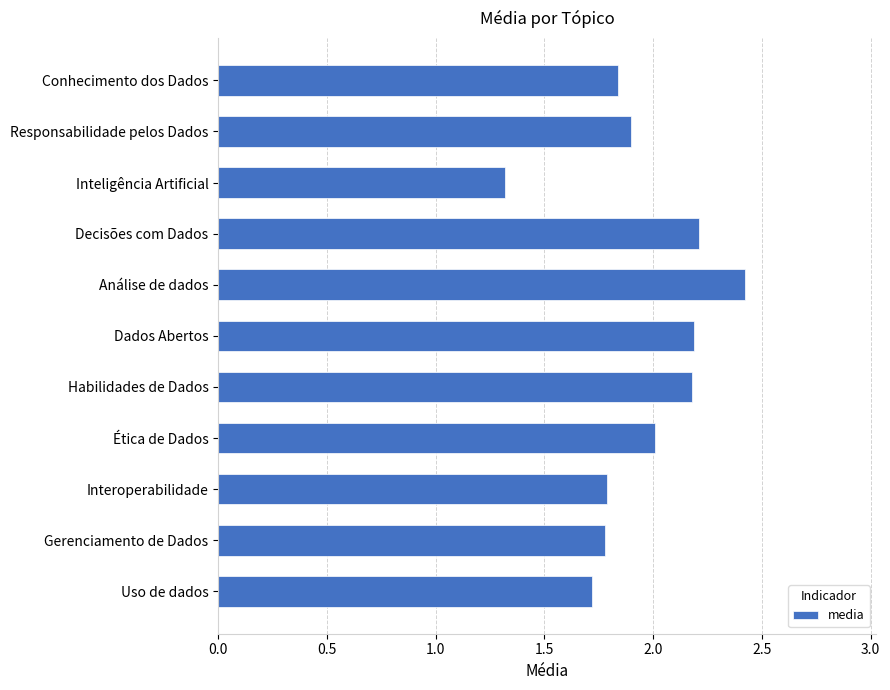

At which label is the value closest to 1?

Inteligência Artificial